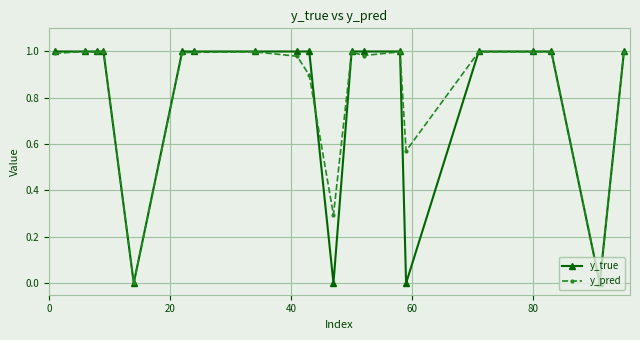

Which series has the widest spread of values?

y_true